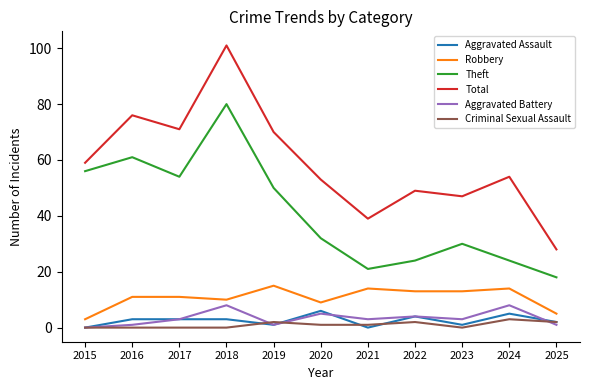

What is the lowest value of the Total series?

28